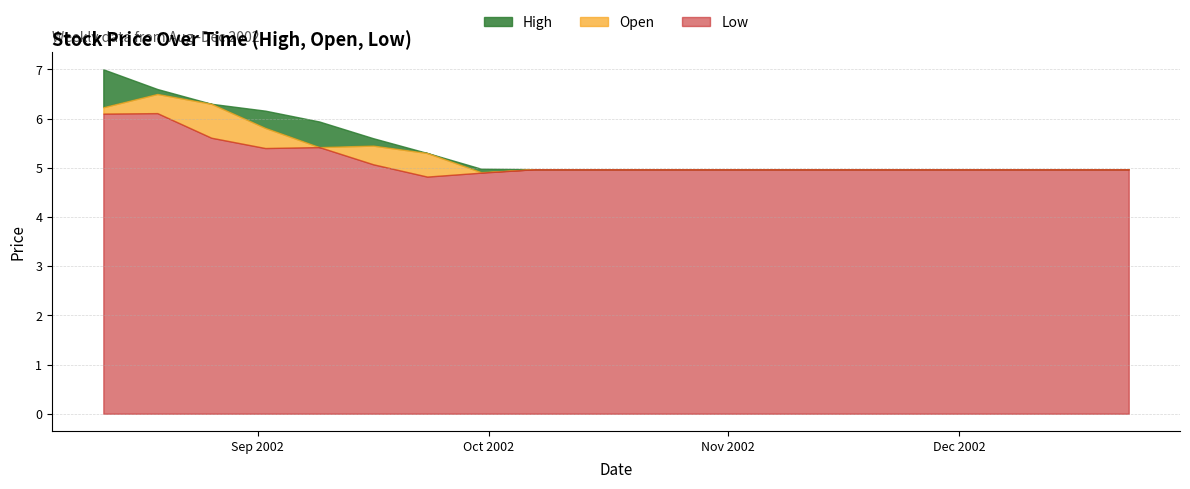

List the series in order of their peak value, highest first.

High, Open, Low